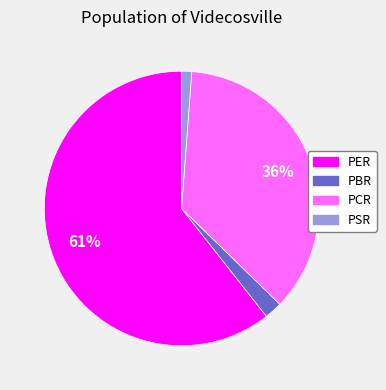

Which category has the biggest portion of the pie?

PER